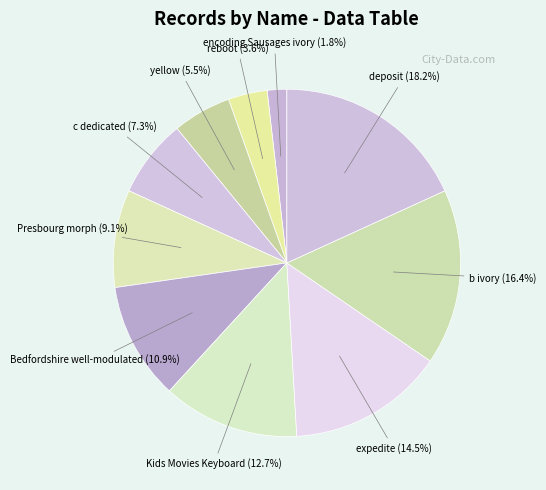

What is the ratio of the value at expedite to the value at Bedfordshire well-modulated?

1.3